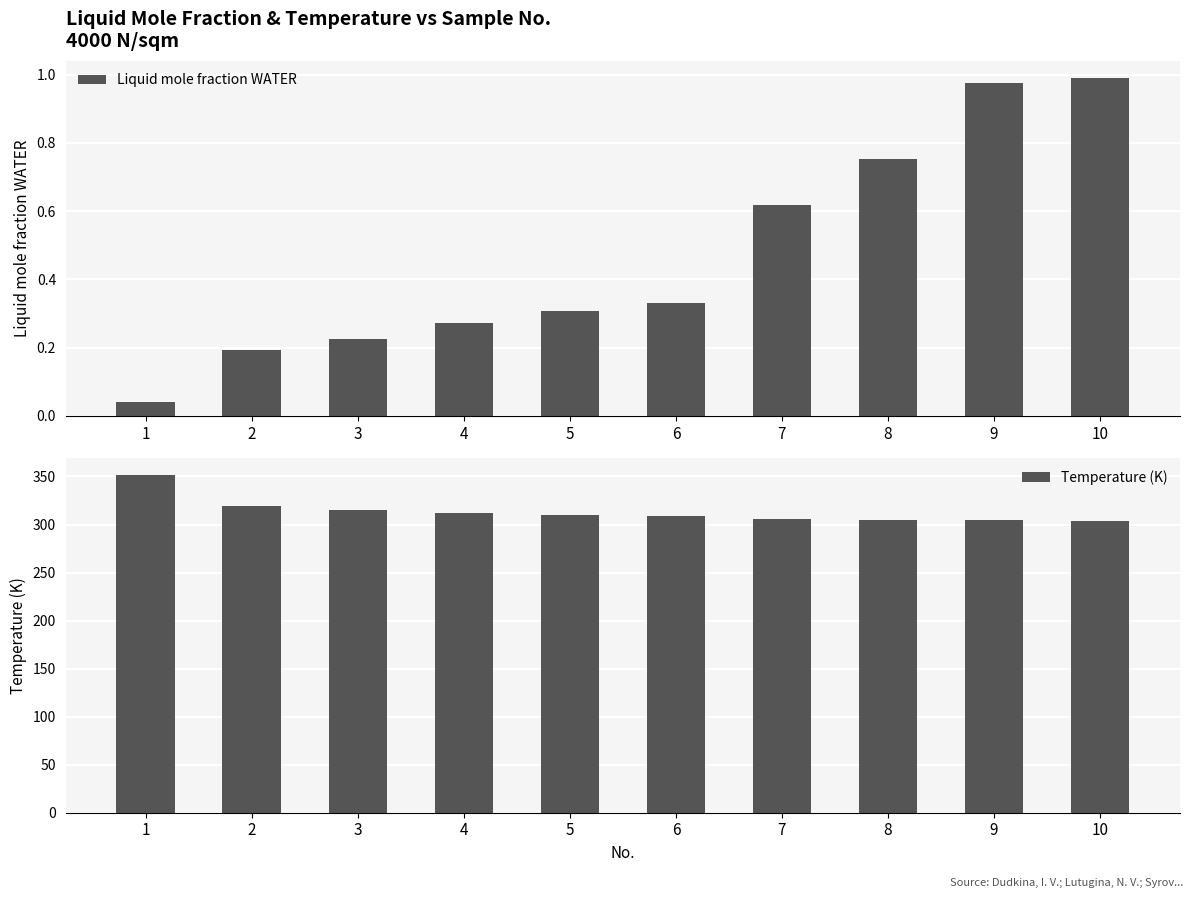

What are all the series names shown in the legend?

Liquid mole fraction WATER, Temperature (K)